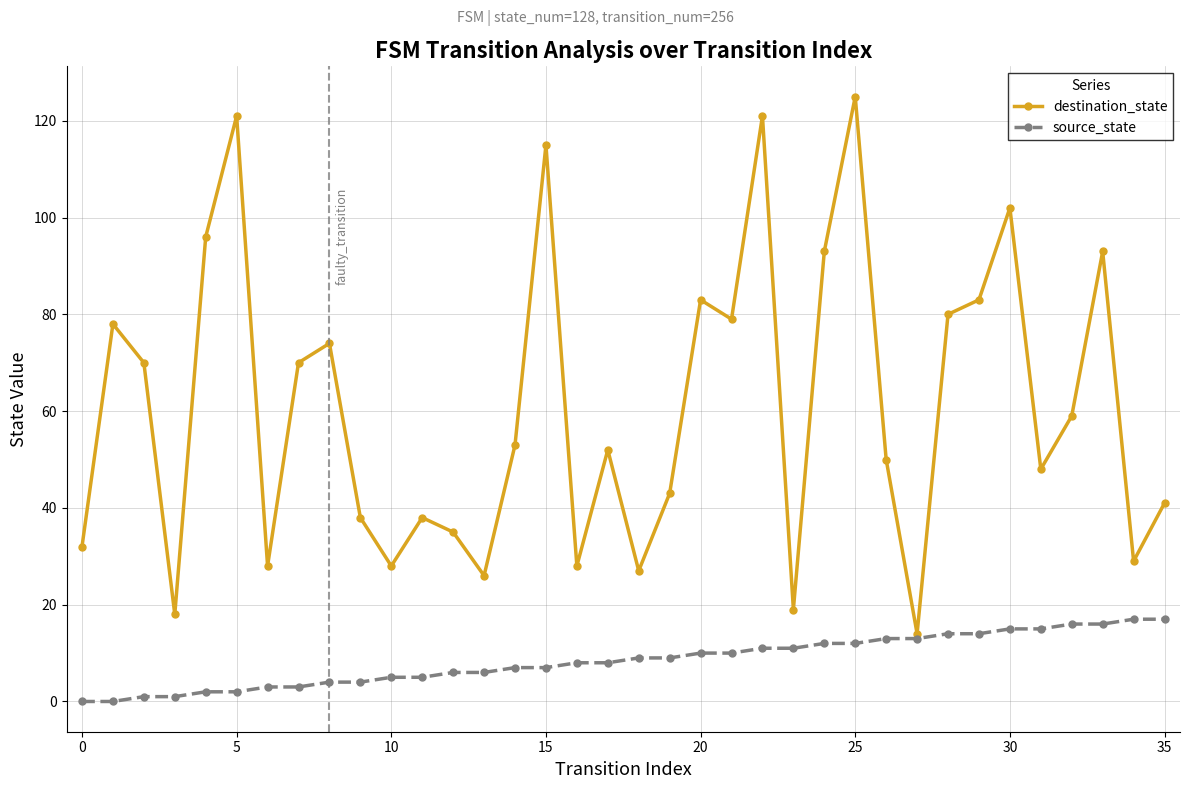

List the series in order of their peak value, highest first.

destination_state, source_state